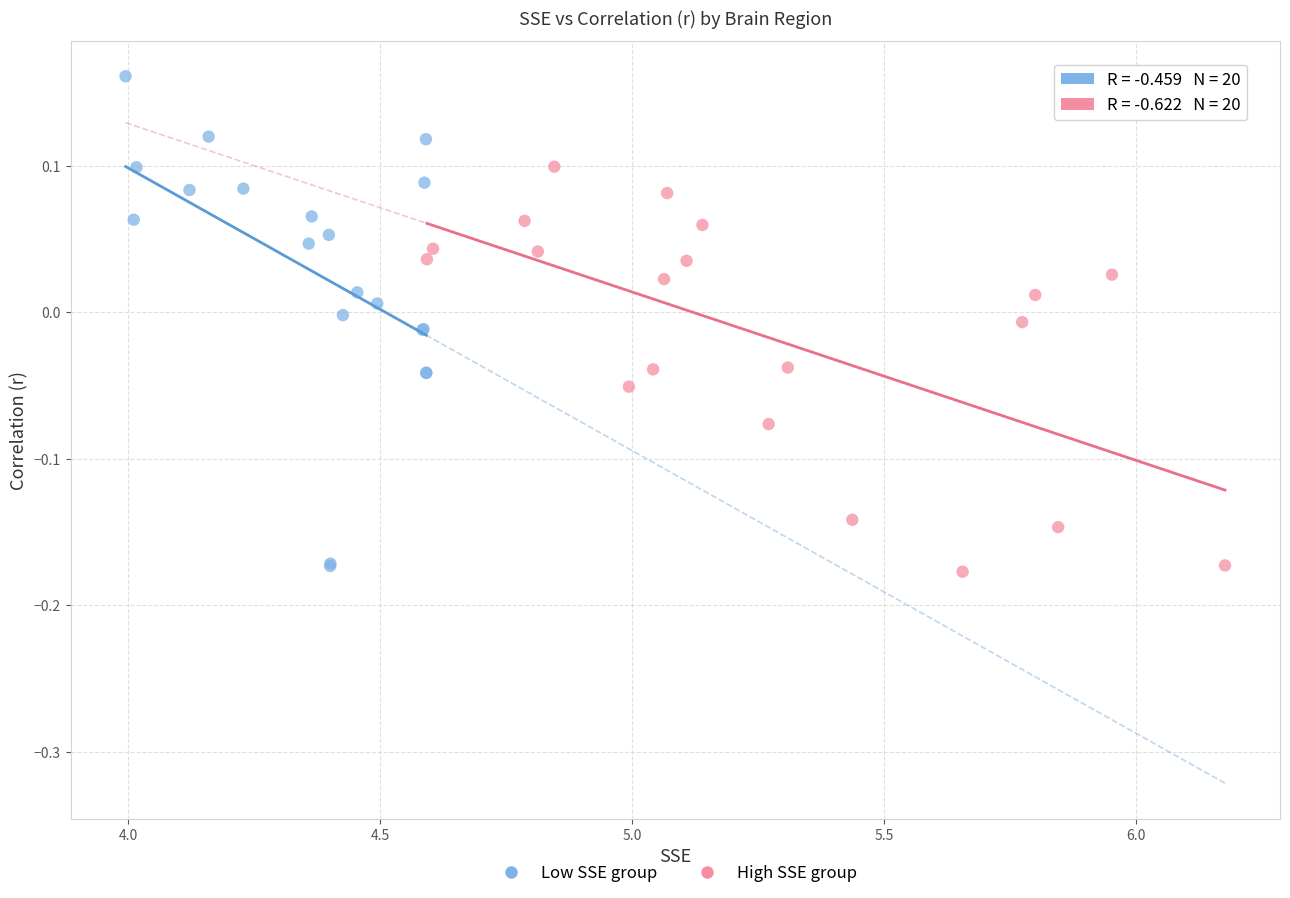

Which series has the widest spread of Y values?

Low SSE group